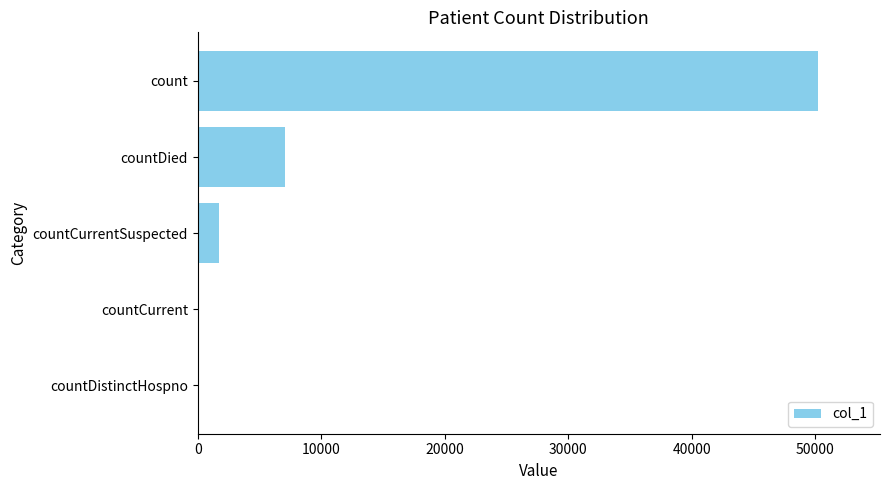

At which label is the value closest to 25112?

countDied